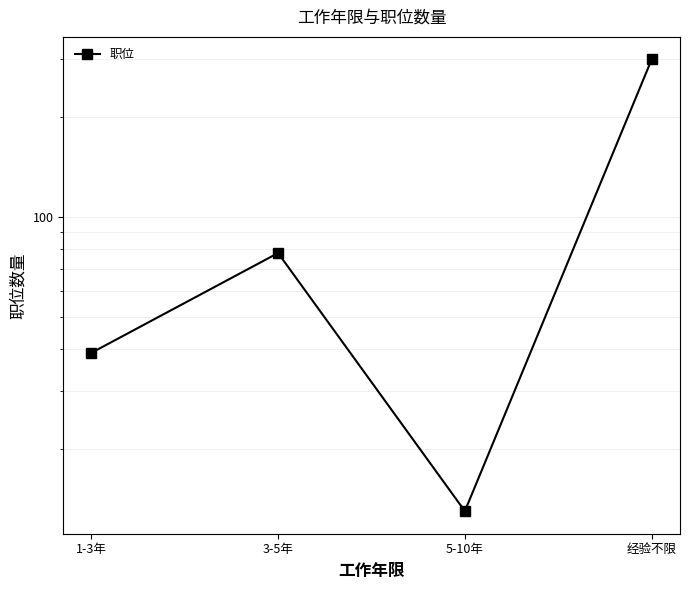

Rank the categories by value from lowest to highest.

5-10年, 1-3年, 3-5年, 经验不限